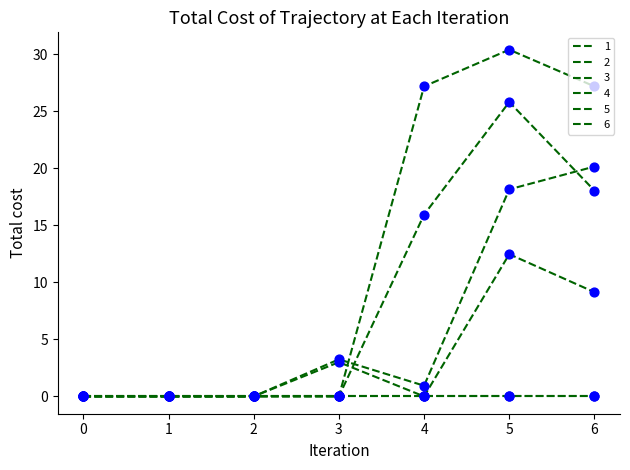

At how many categories does at least one series exceed 9?

3